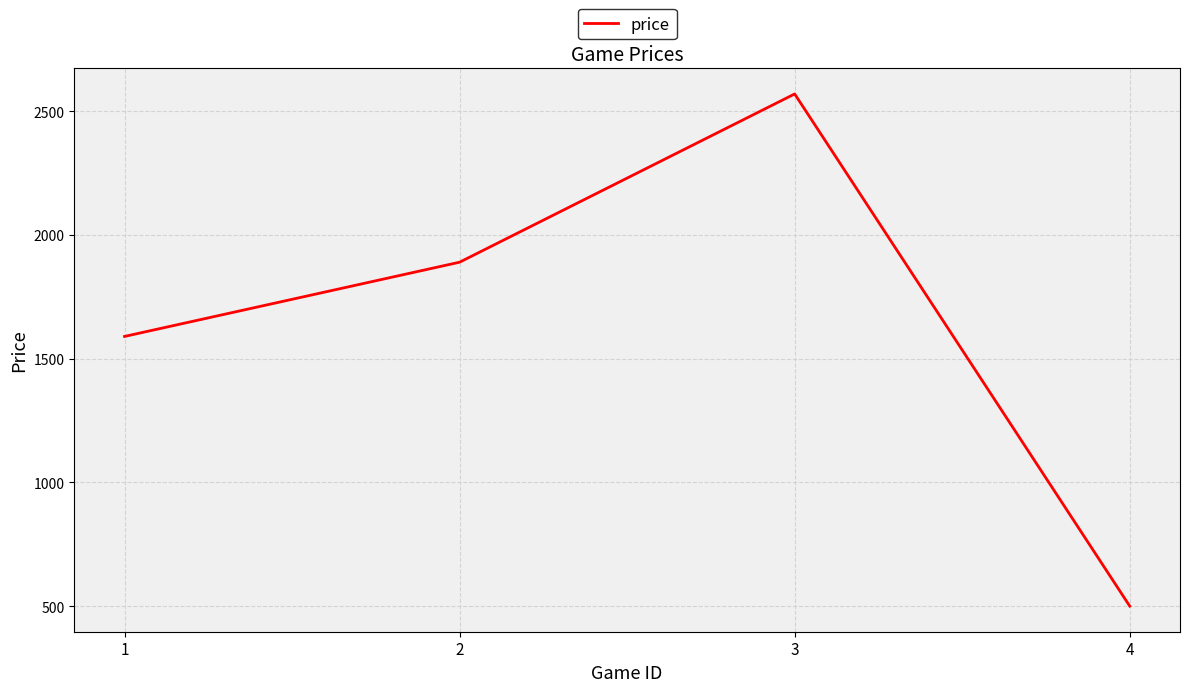

Where is the first local maximum?

3